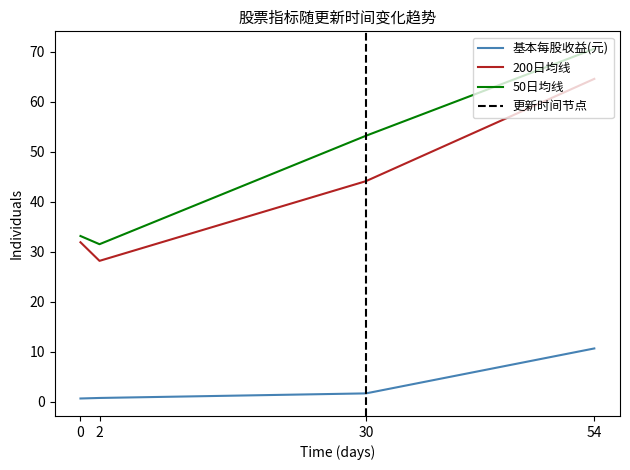

True or false: 基本每股收益(元) has more than 1 points higher than both neighbors.

False